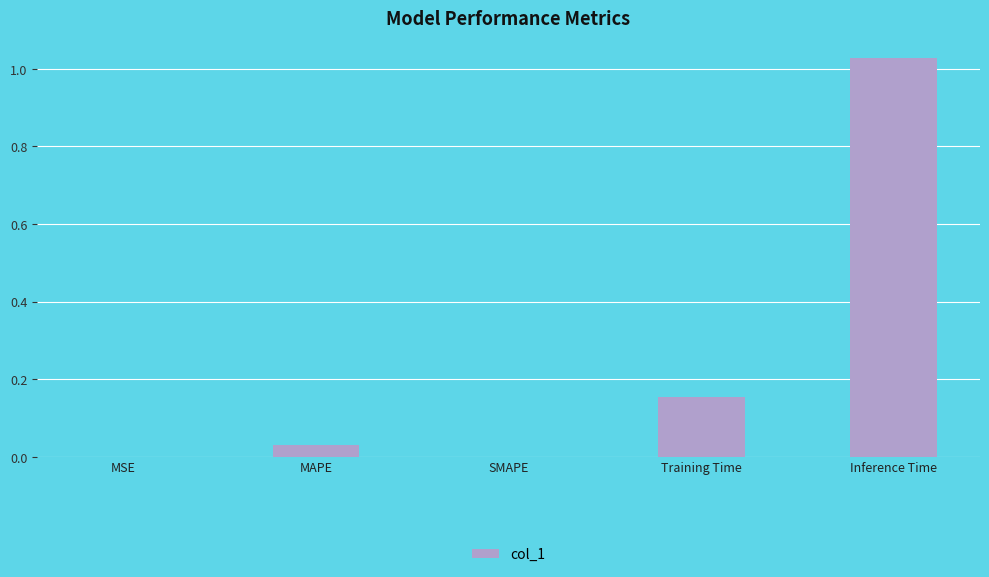

The value at Training Time is 0.0. True or false?

False